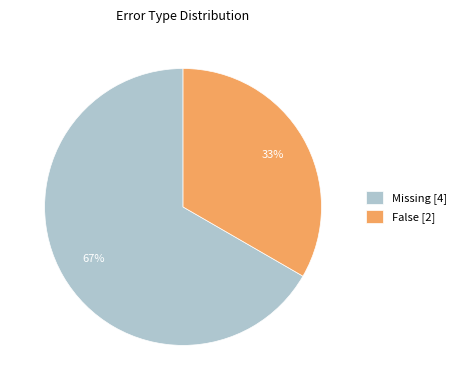

Does any single category account for the majority?

Yes